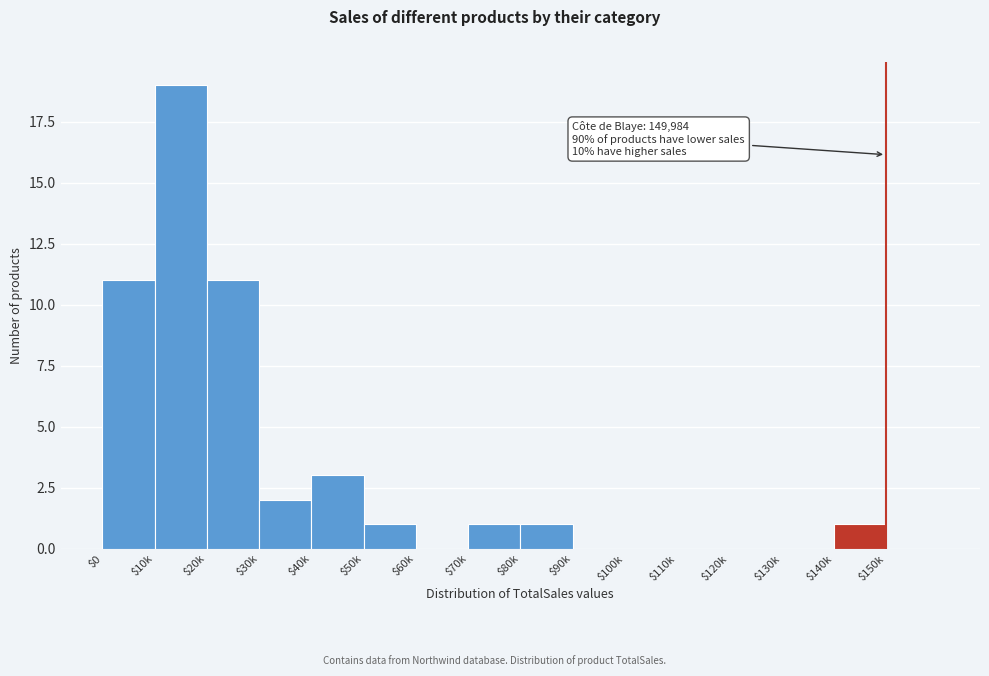

What is the greatest value displayed?

19